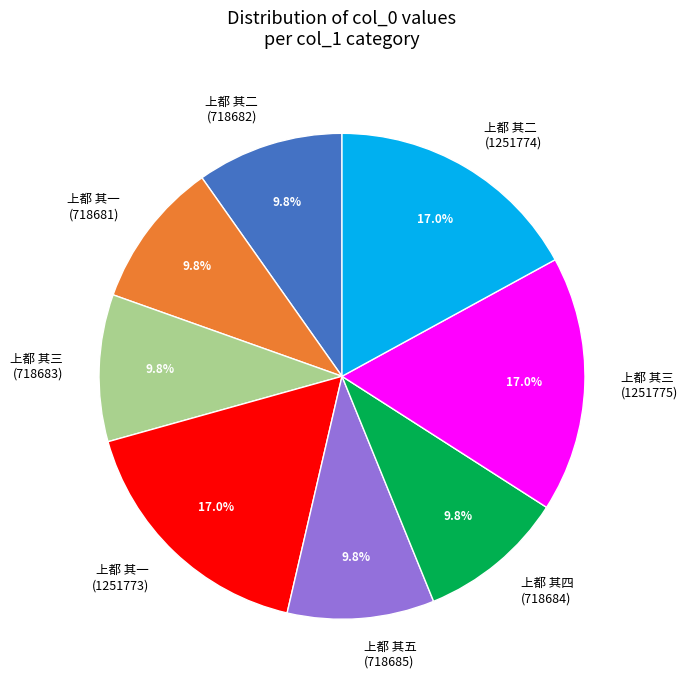

To the nearest percent, what percentage of the pie is 上都 其一 (718681)?

10%